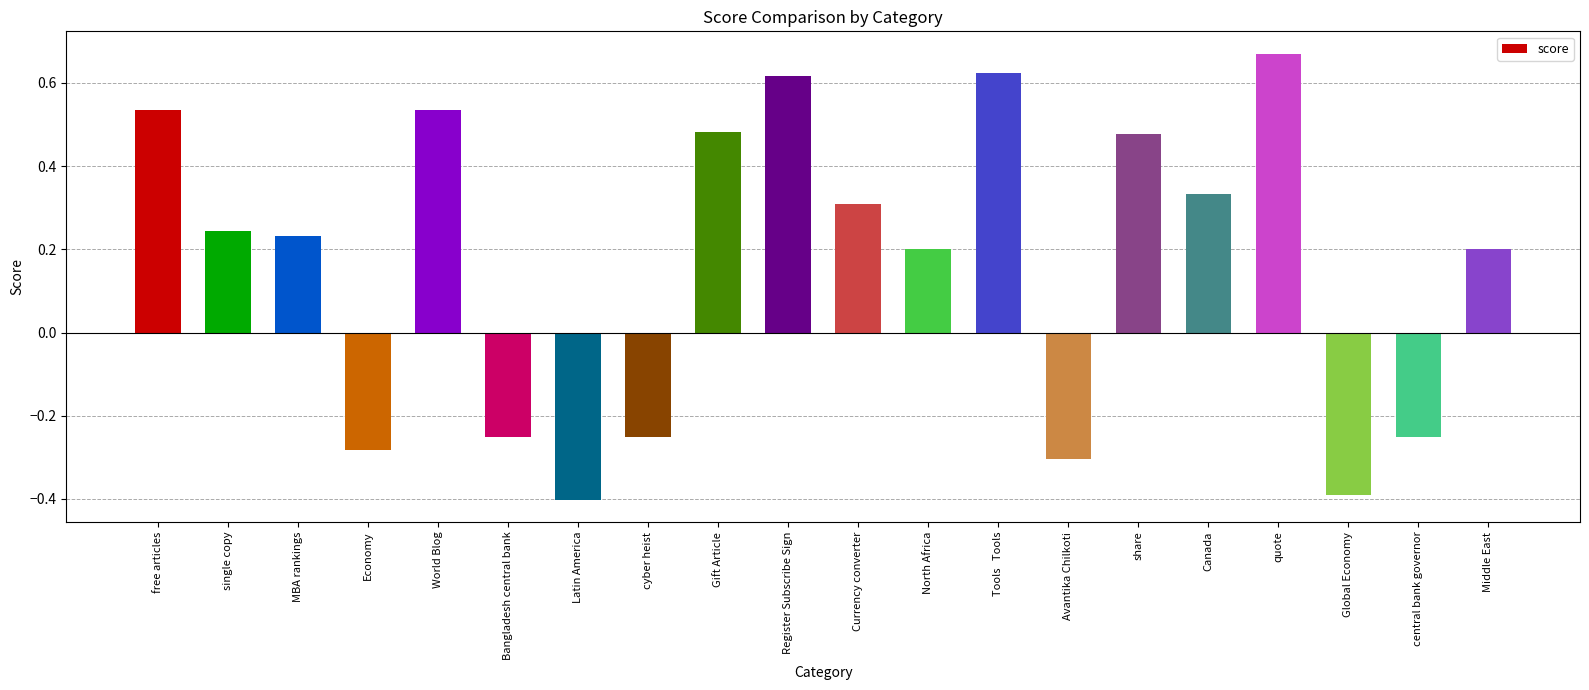

What is the sum of the values at World Blog and Canada?

0.9